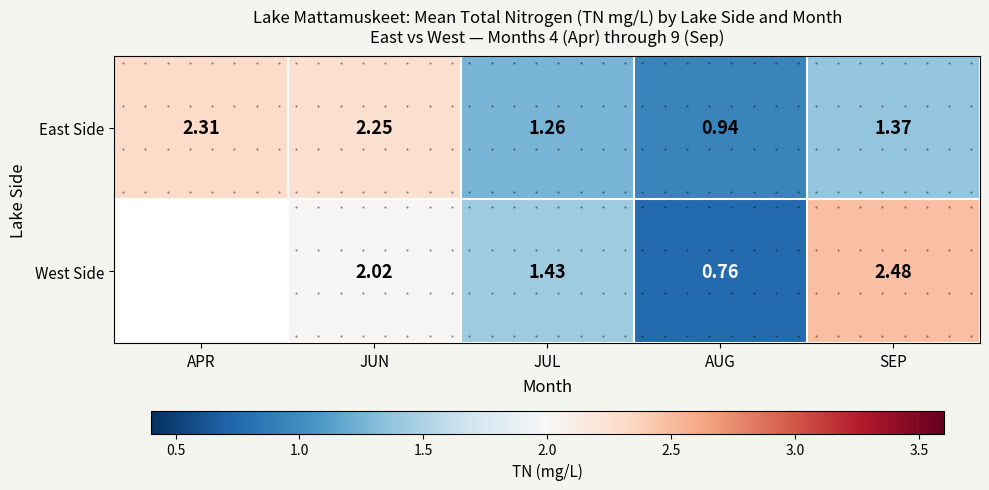

How many positive values does the West Side series have?

4